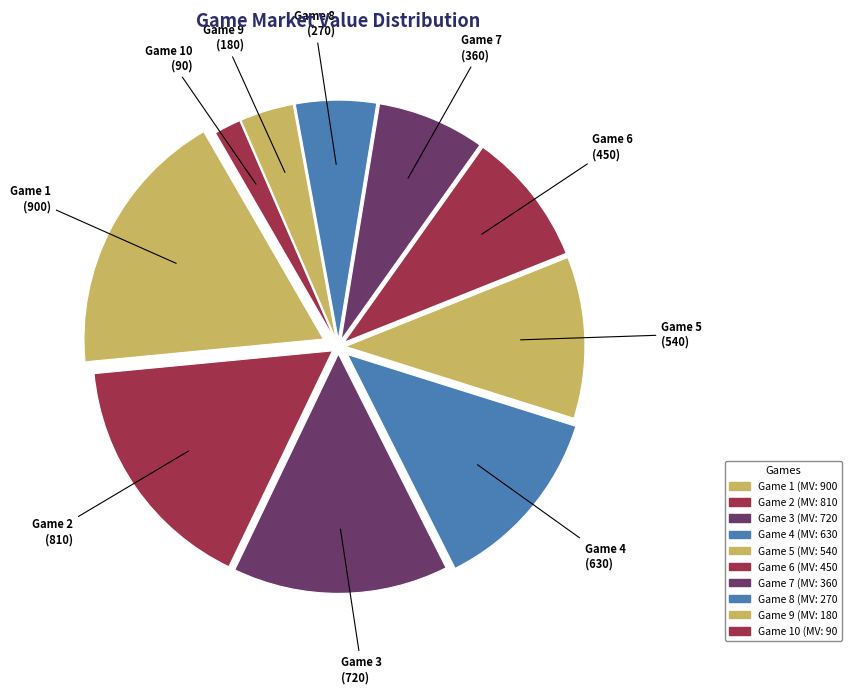

Do Game 7 and Game 9 together represent more than half of the pie?

No